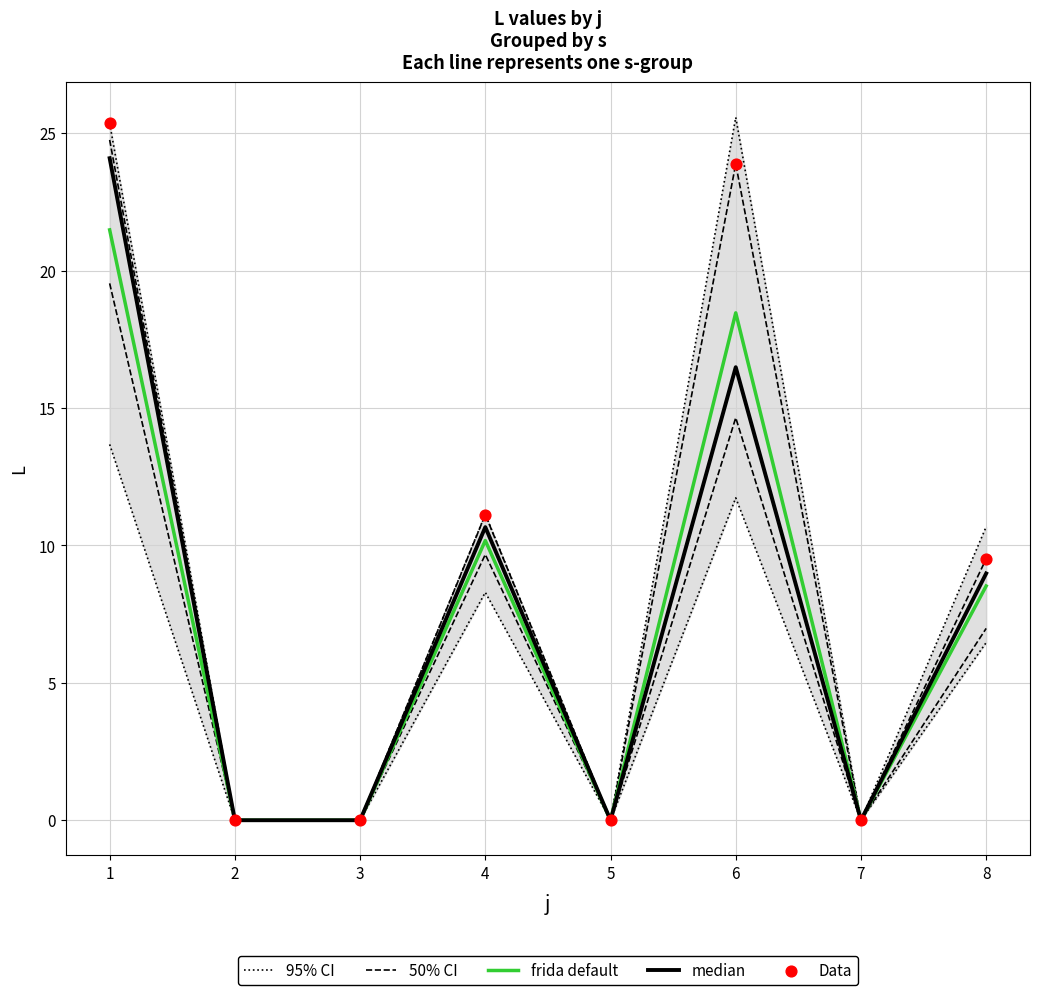

Which series has the largest total across all categories?

95% CI